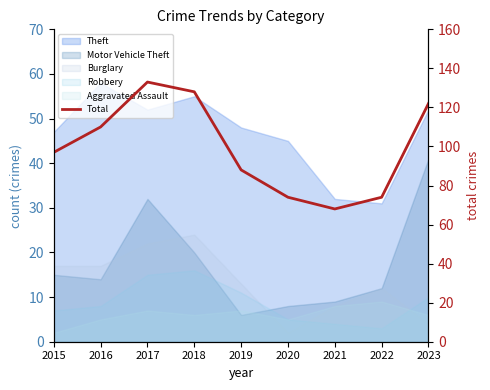

What is the value of the 5th point from the left?

88